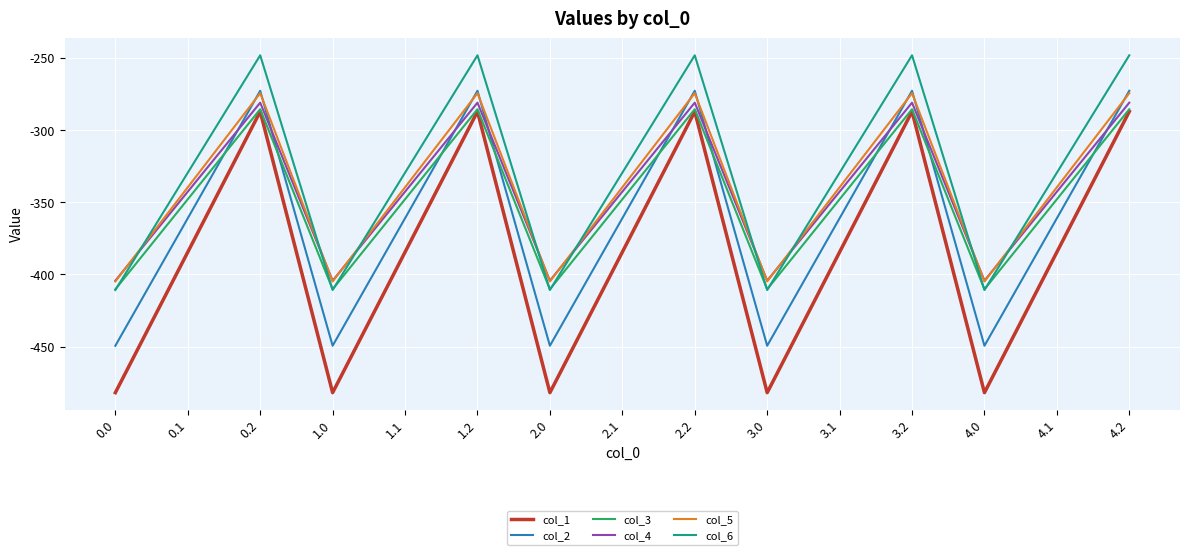

True or false: col_5 and col_3 cross at least once.

False